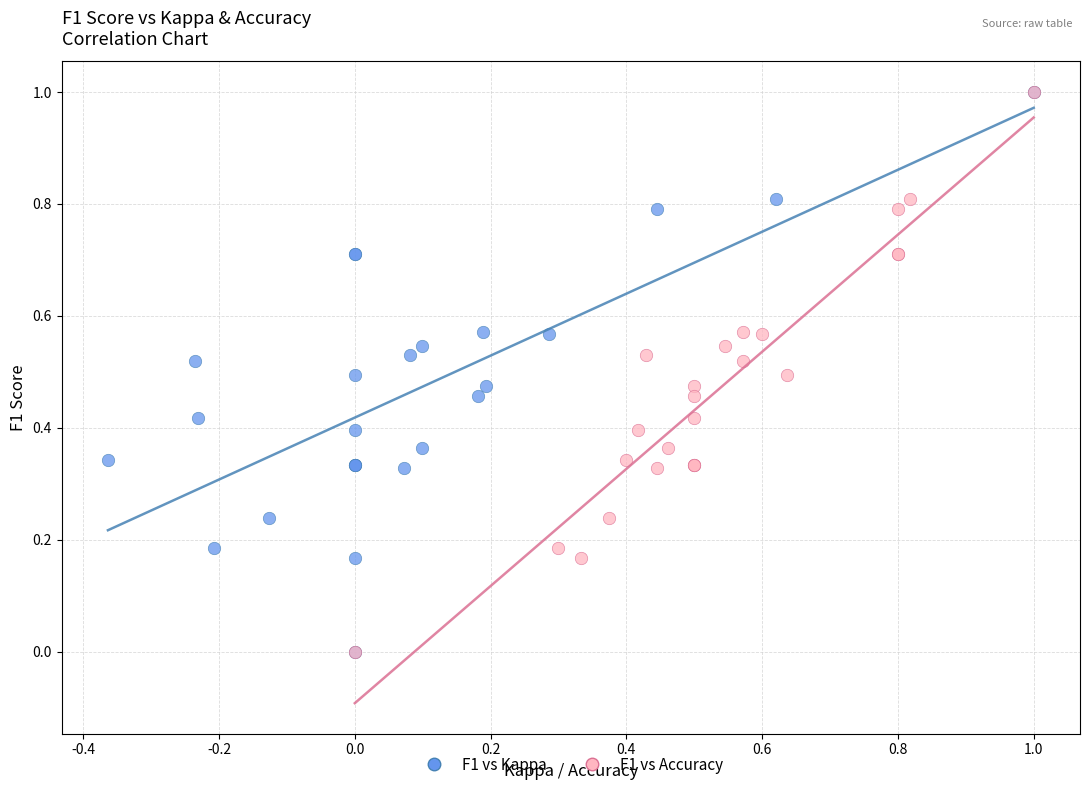

What are all the series names shown in the legend?

F1 vs Kappa, F1 vs Accuracy